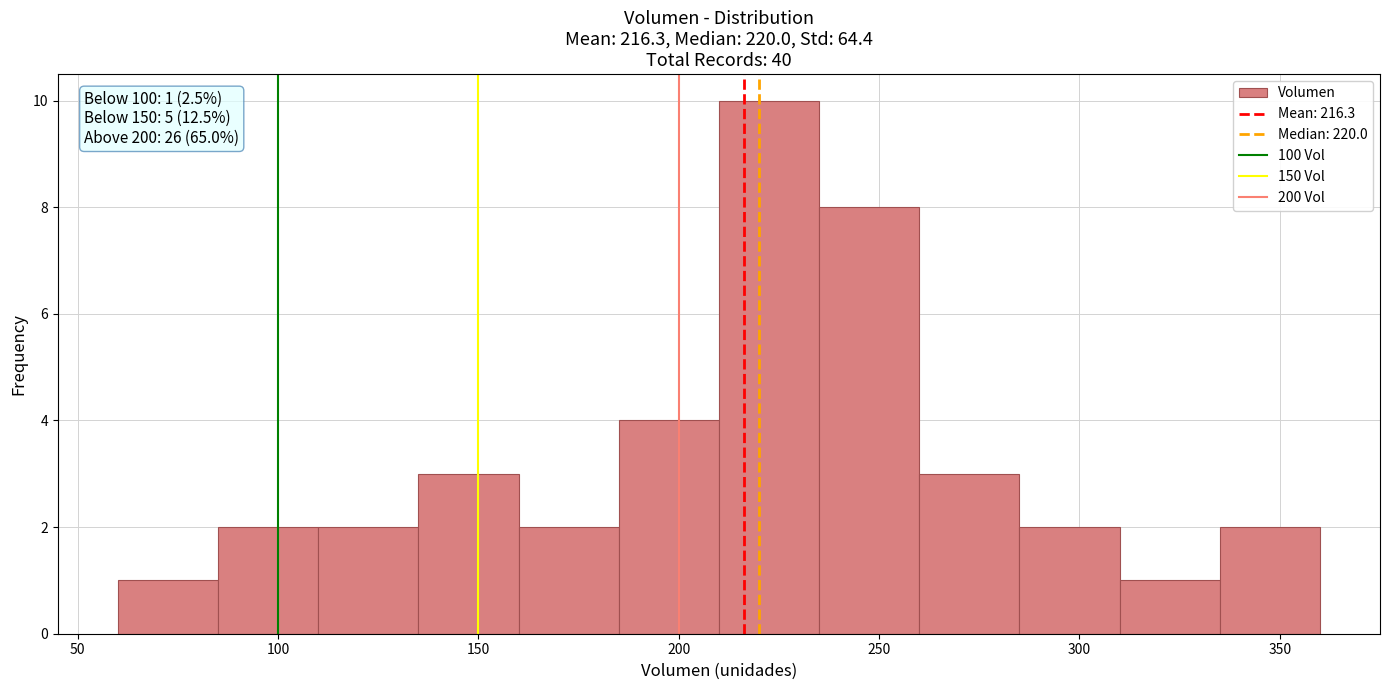

Over which range of the x-axis is the bar tallest?

210 to 235